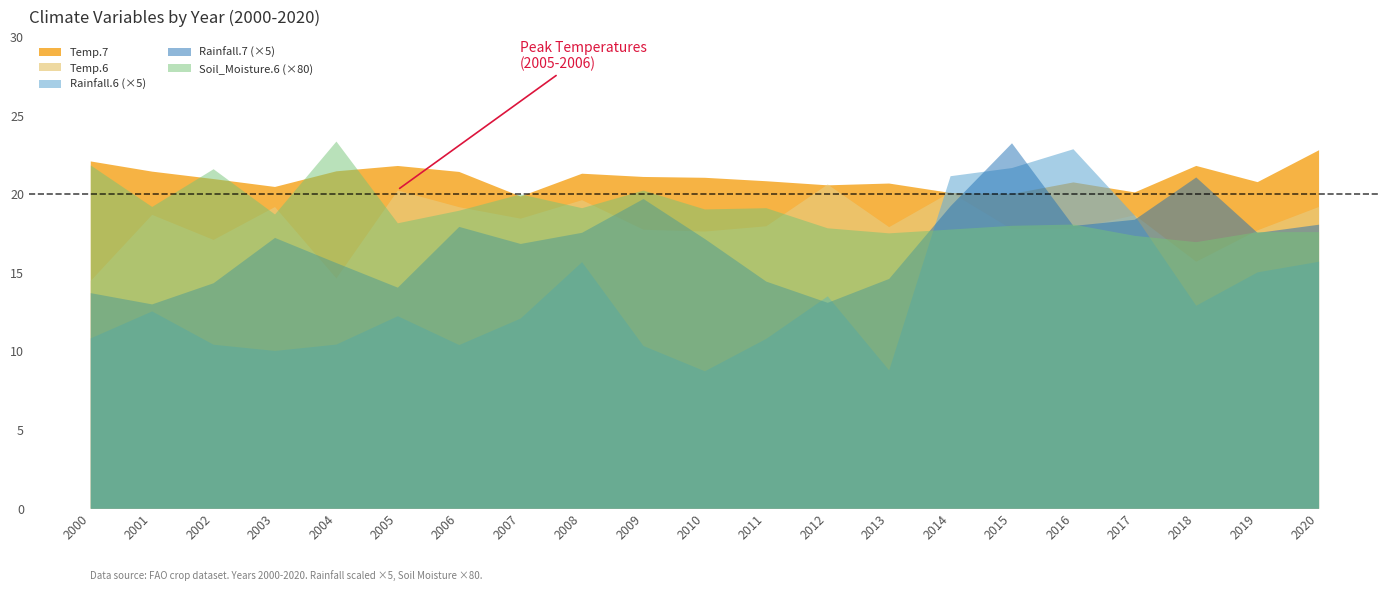

In Temp.6, how many points are lower than both neighbors (excluding endpoints)?

7